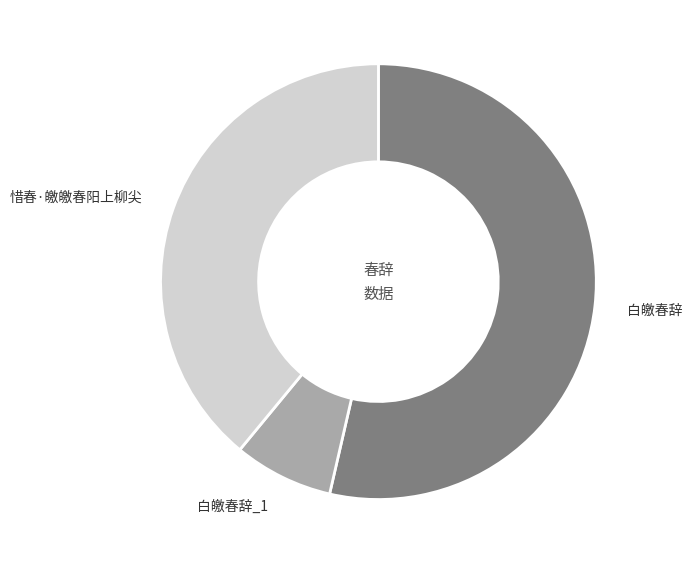

Rank the categories by value from lowest to highest.

白皦春辞_1, 惜春·皦皦春阳上柳尖, 白皦春辞